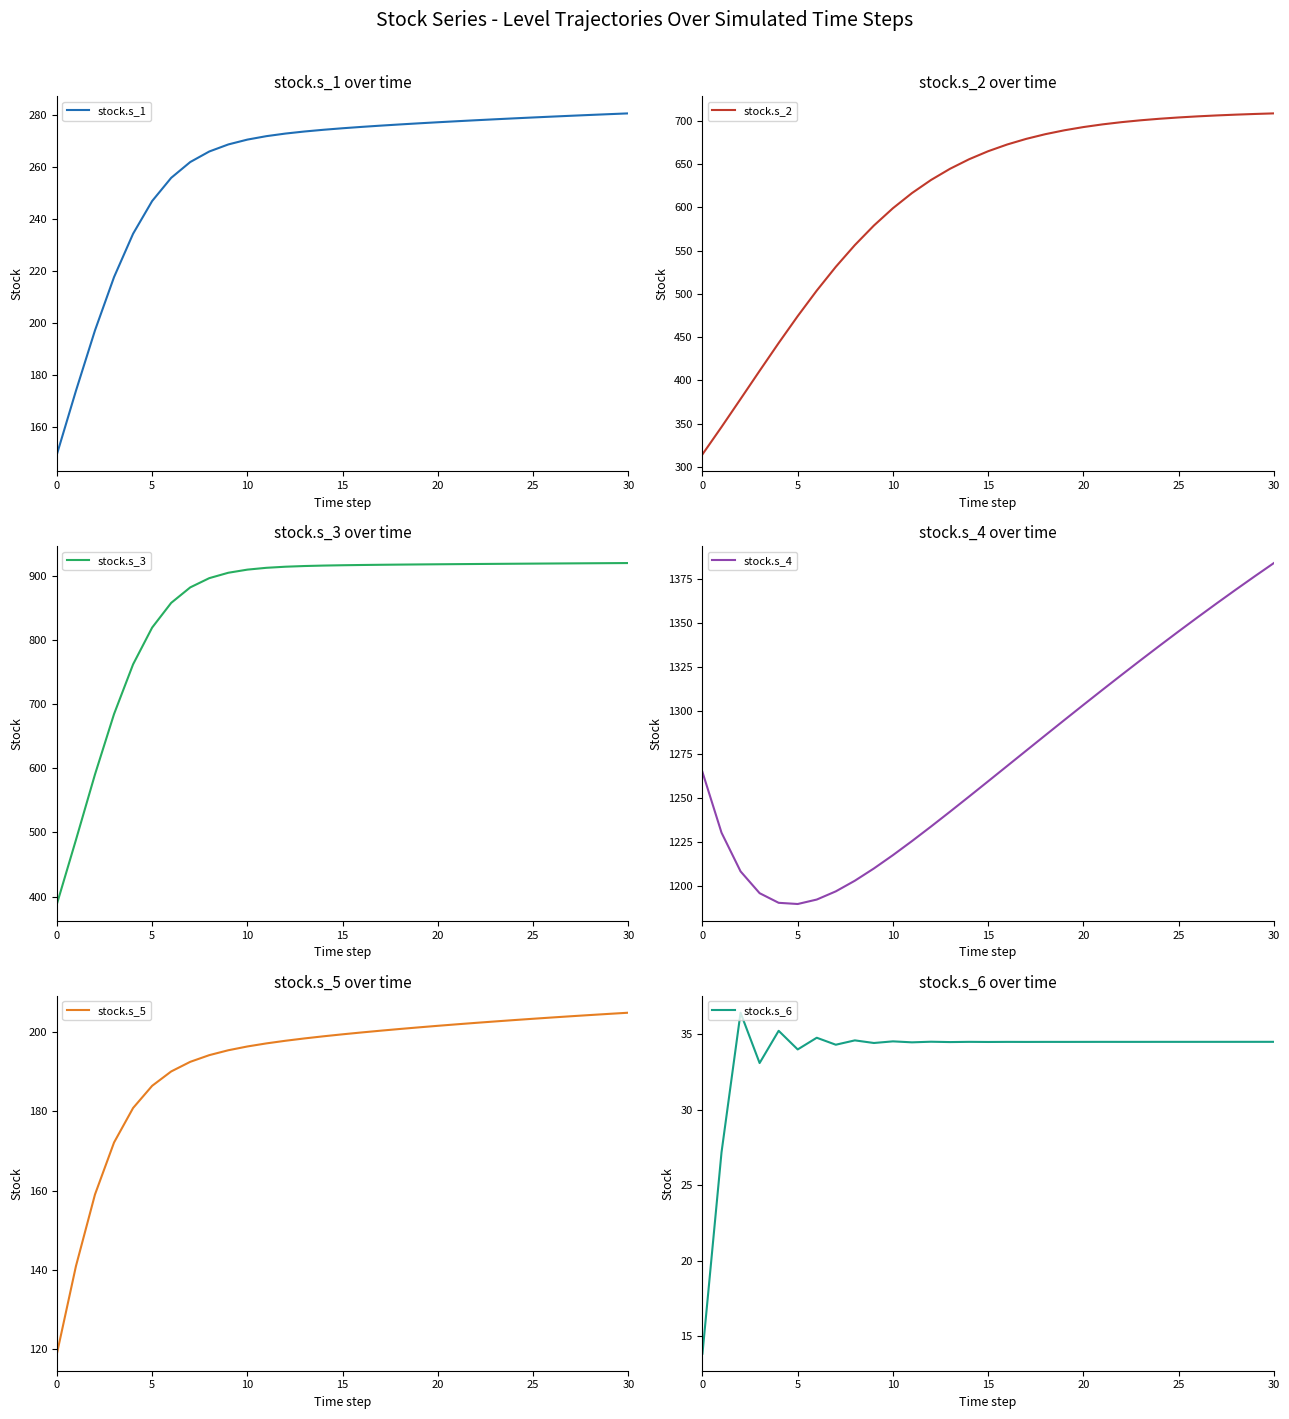

What is the maximum value for stock.s_1?

280.5